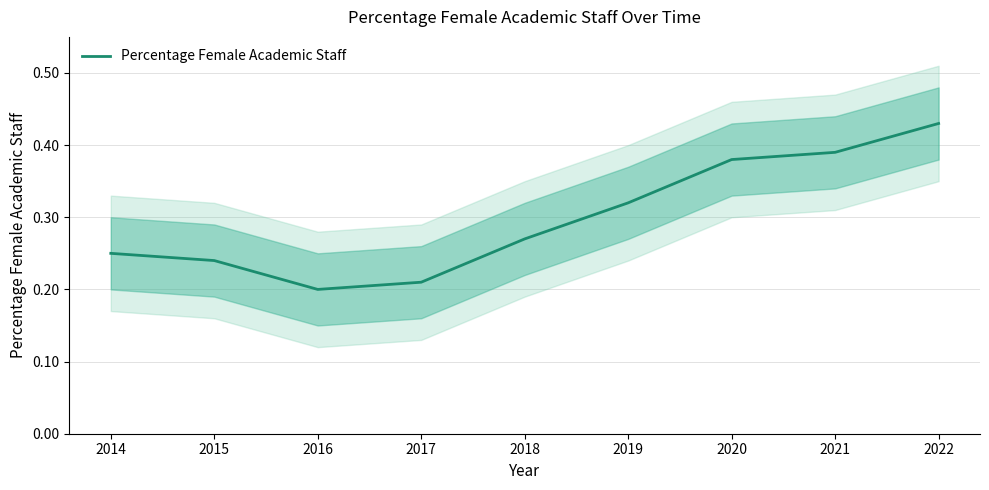

What is the value of the 5th point from the left?

0.3